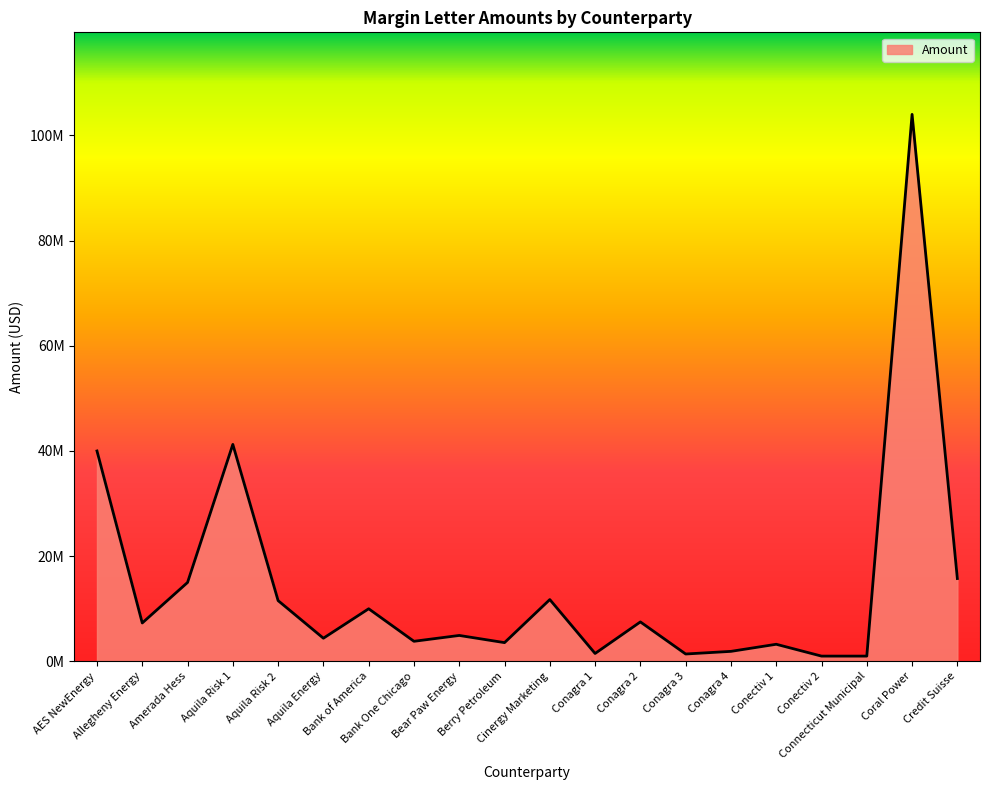

True or false: the data shows 5182444 at Cinergy Marketing.

False